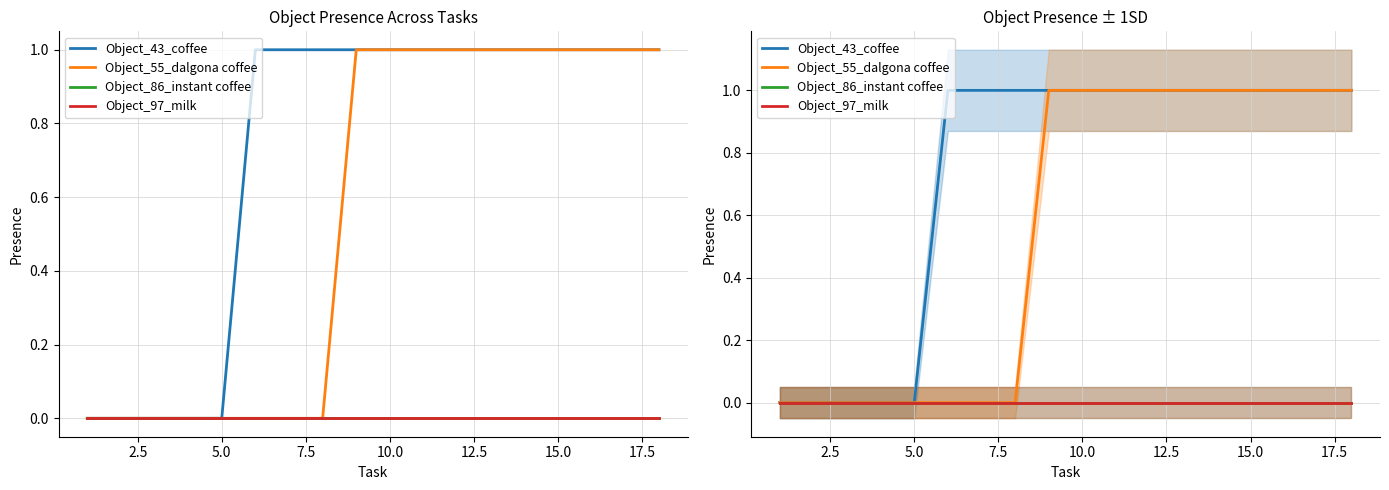

Which series changed the most between 0.0 and 14?

Object_43_coffee